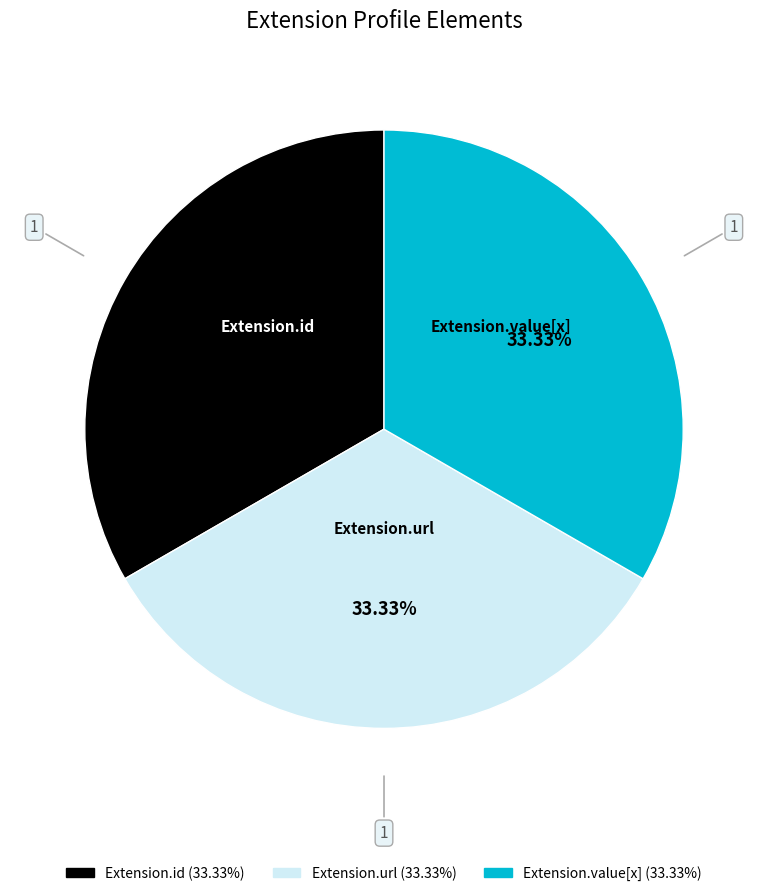

Is there any slice that represents more than half of the pie?

No